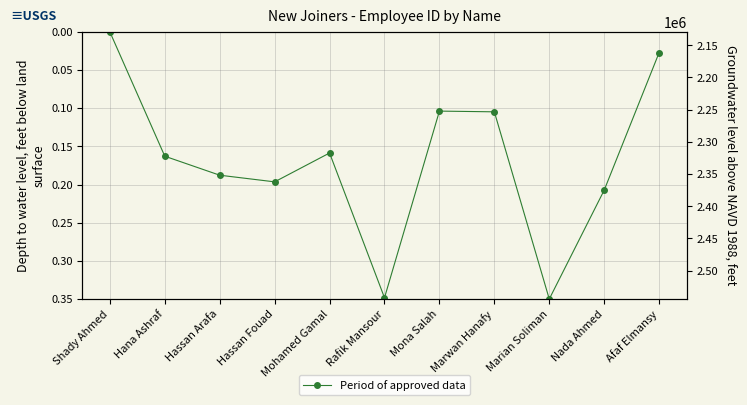

Which category has the lowest value across all series?

Shady Ahmed